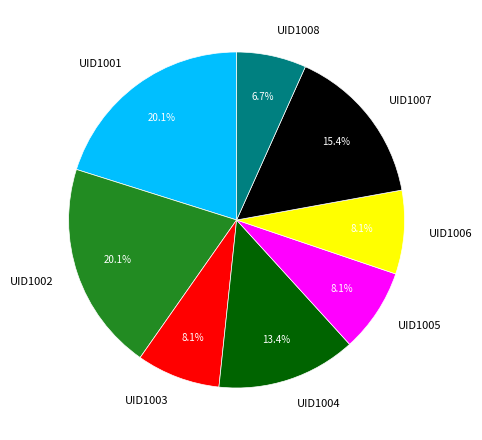

Do UID1004 and UID1001 together represent more than half of the pie?

No